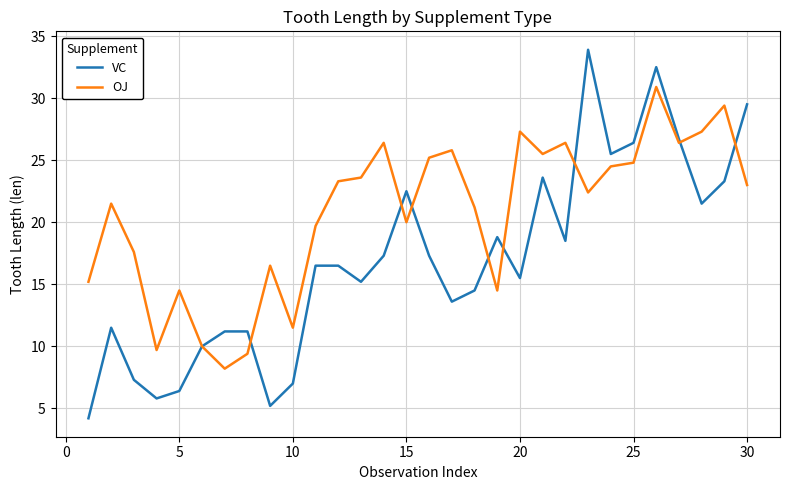

Which series has the largest total across all categories?

OJ